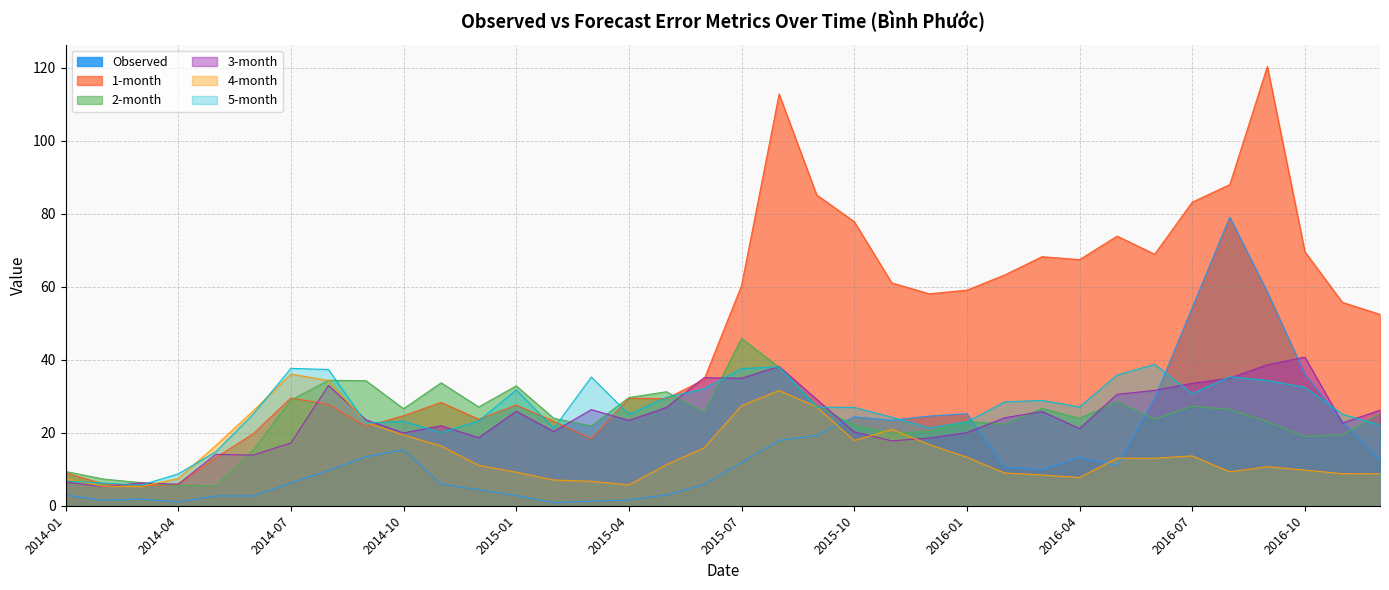

Where does the Observed series first go above 10?

2014-09